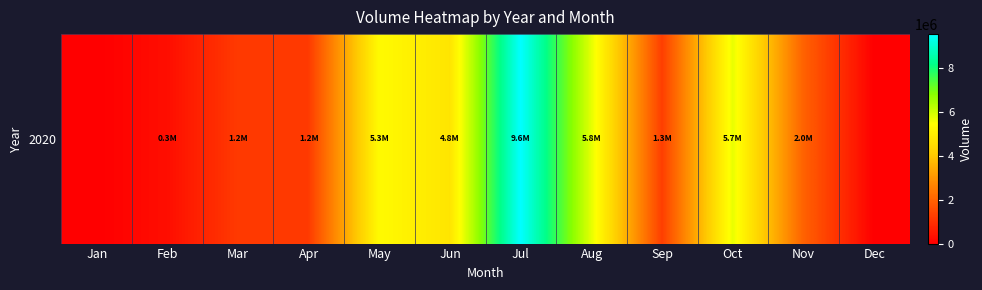

List the labels in order of value, largest first.

Jul, Aug, Oct, May, Jun, Nov, Sep, Apr, Mar, Feb, Jan, Dec